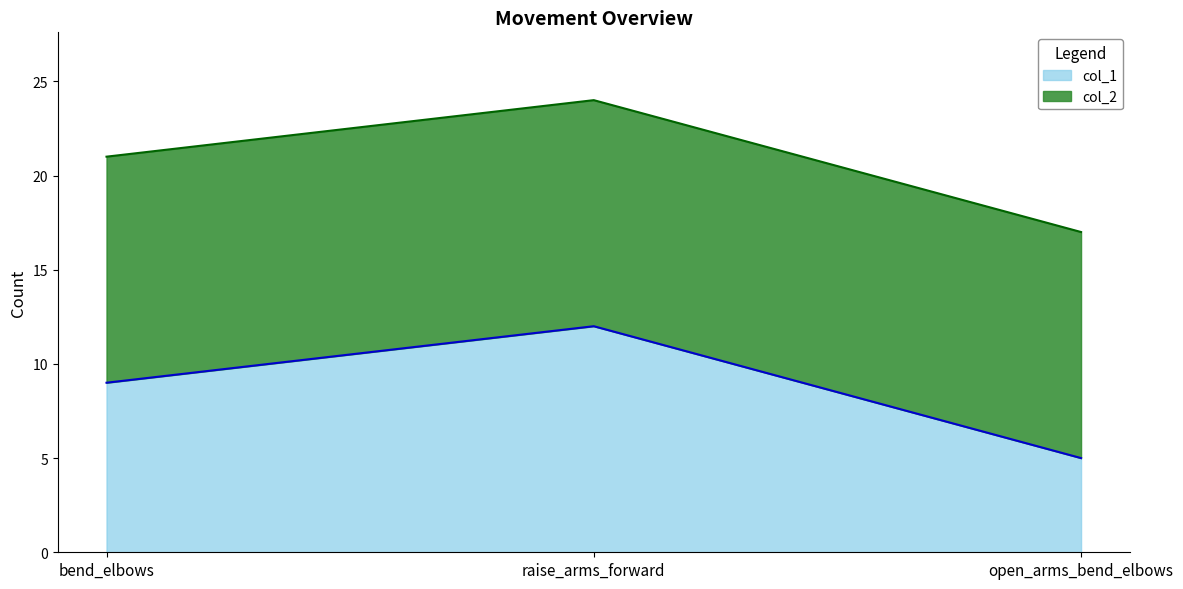

At which label does the data first exceed 9?

raise_arms_forward